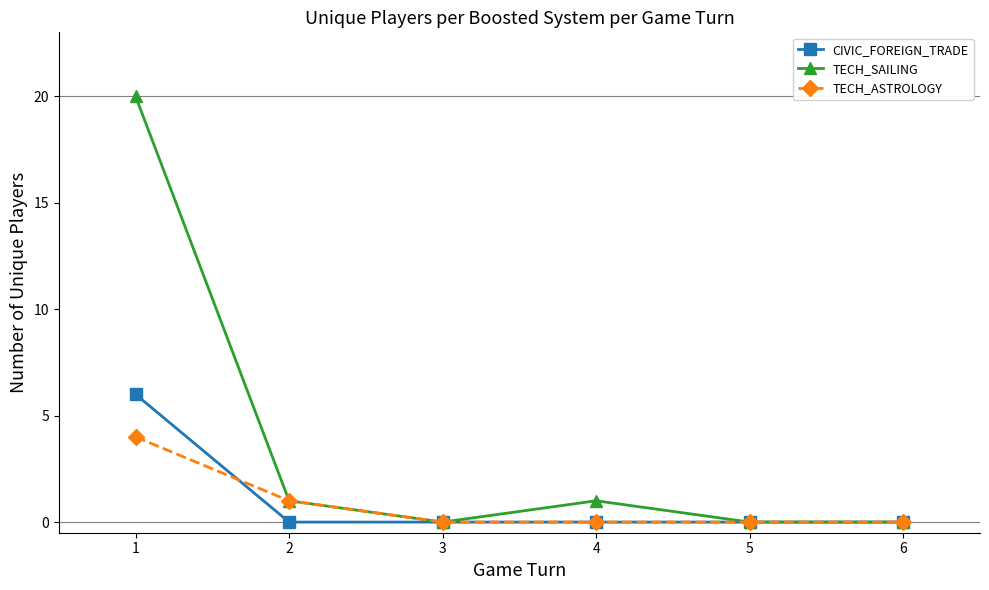

At which label does TECH_ASTROLOGY reach its peak?

1